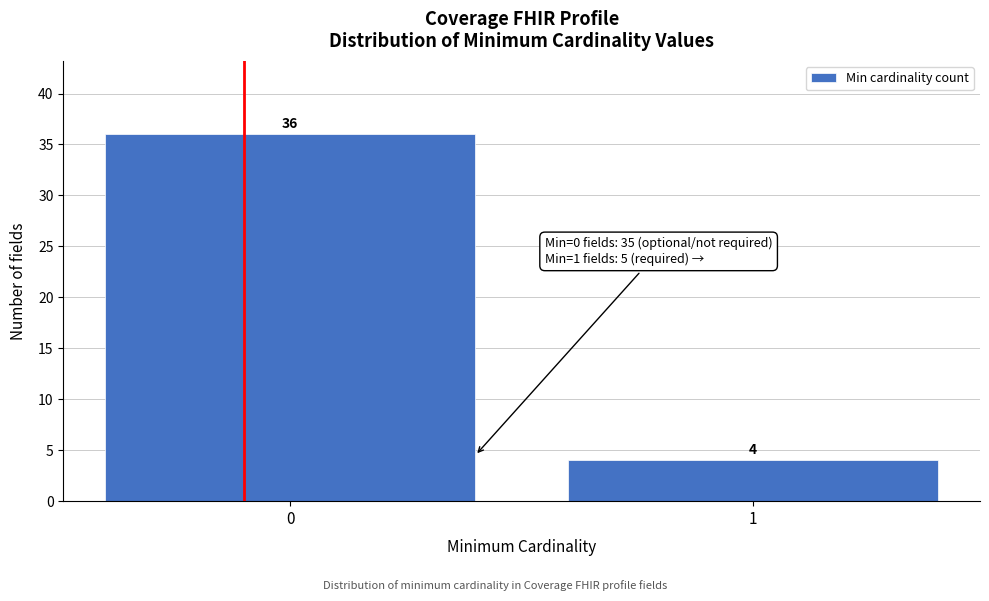

Reading left to right, extract all data points from this chart.

0=36	1=4